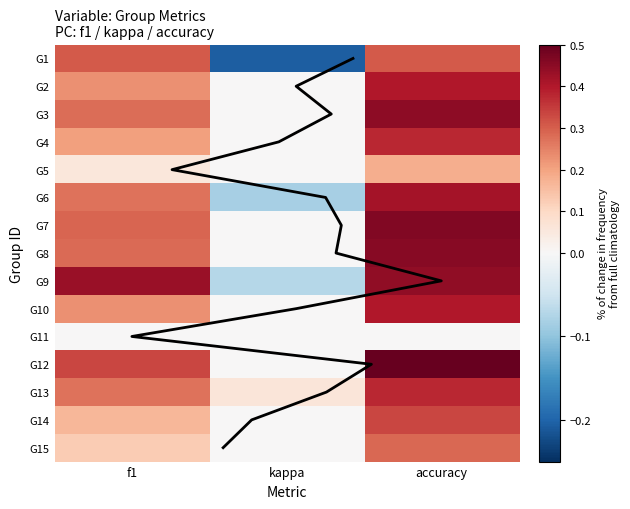

At how many categories does at least one series exceed 0?

3